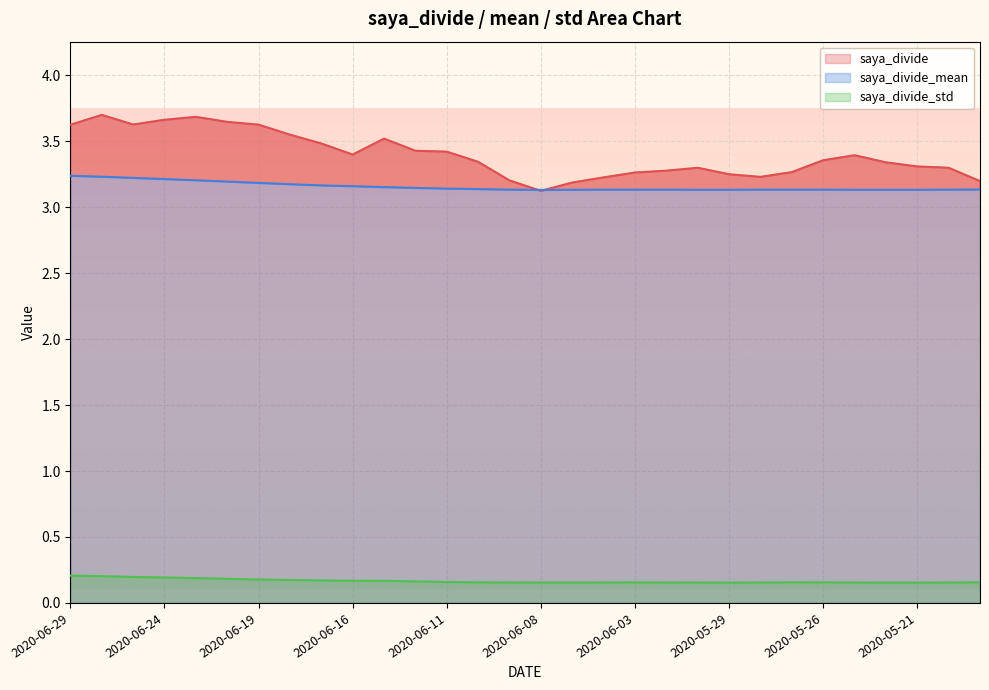

Rank the series by their maximum value, from lowest to highest.

saya_divide_std, saya_divide_mean, saya_divide